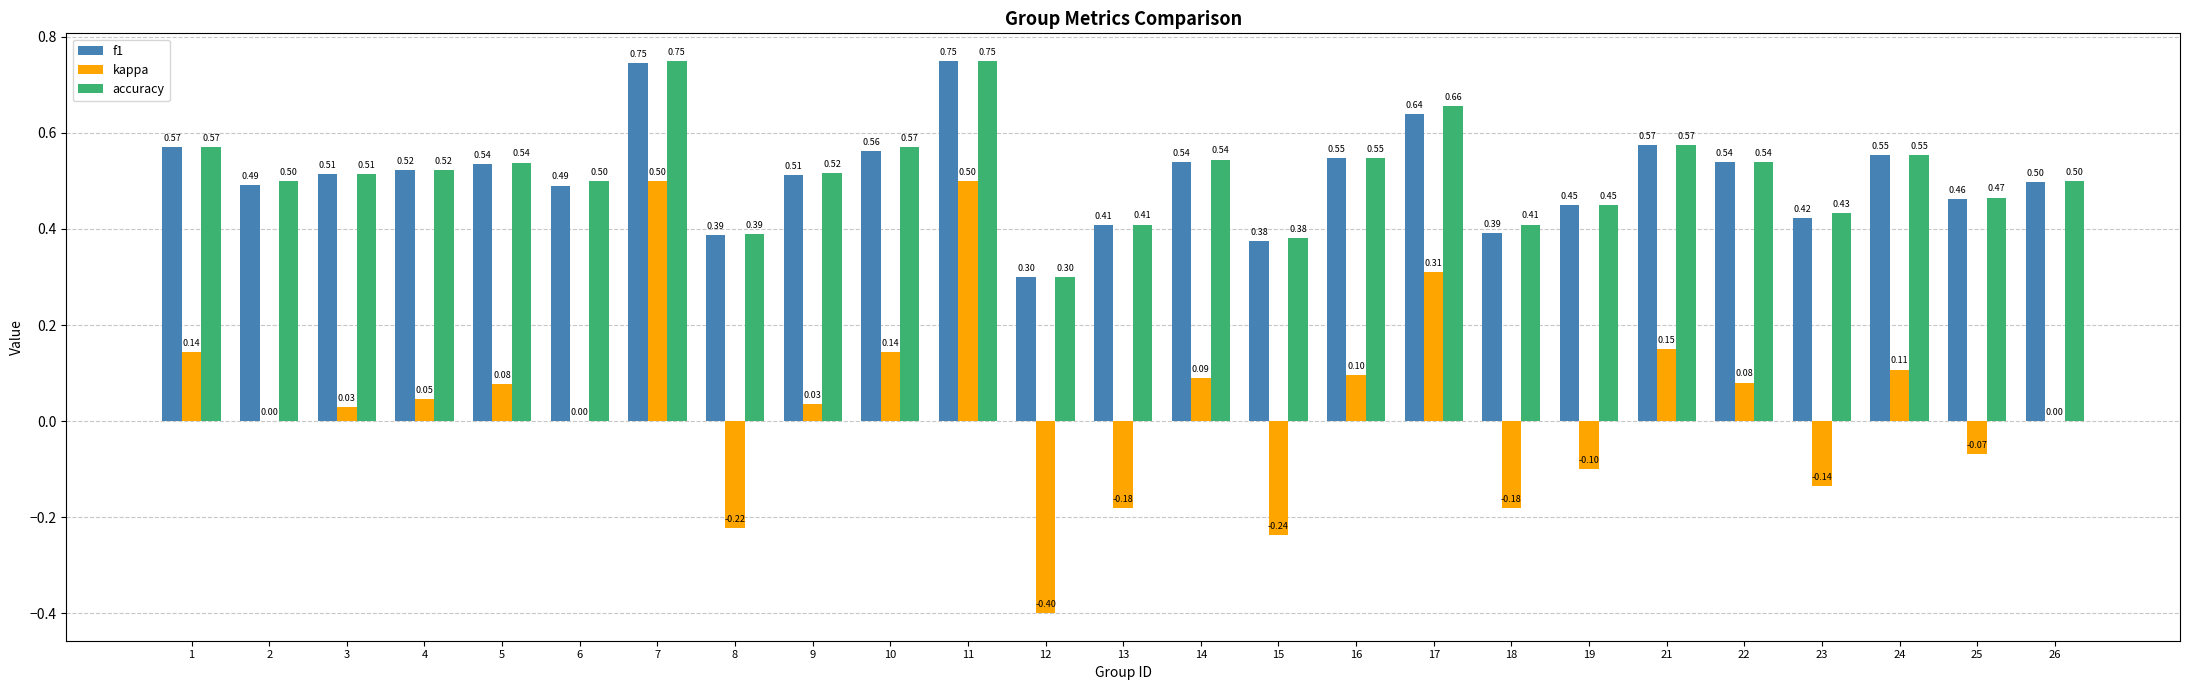

What is the sum of all accuracy values?

12.9